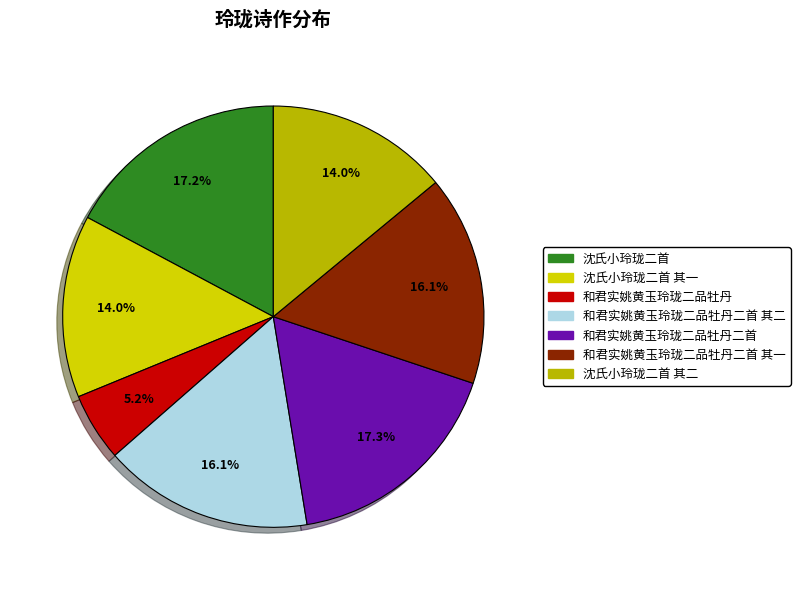

What percentage is the 沈氏小玲珑二首 slice, to the nearest percent?

17%